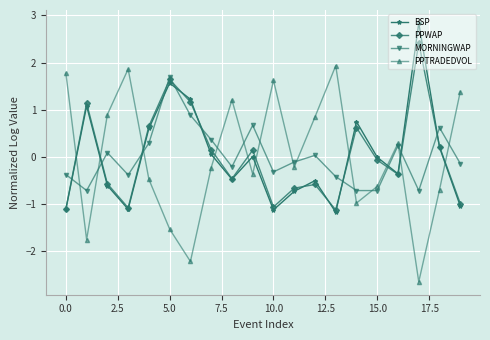

What is the value of the PPWAP point at the 1st from the left?

-1.1